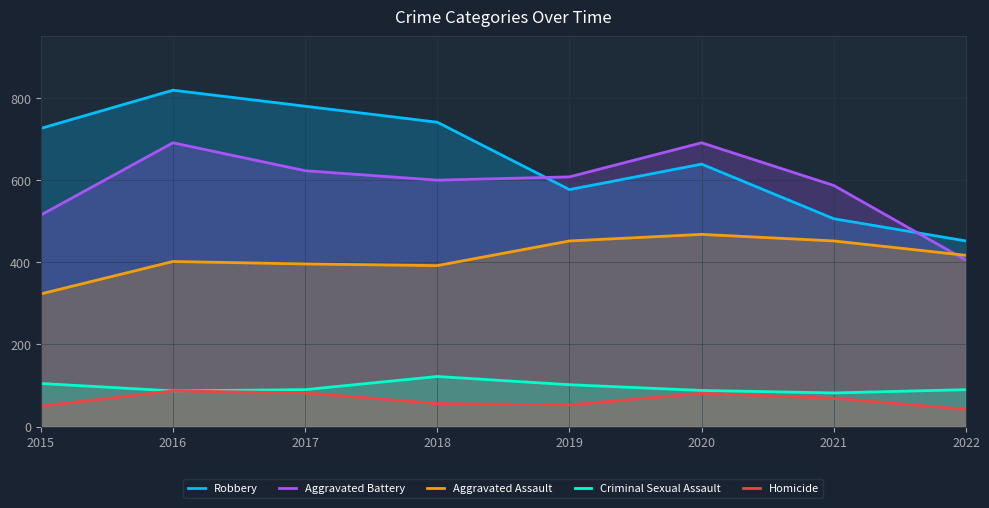

How many data points in Criminal Sexual Assault are above 90?

3